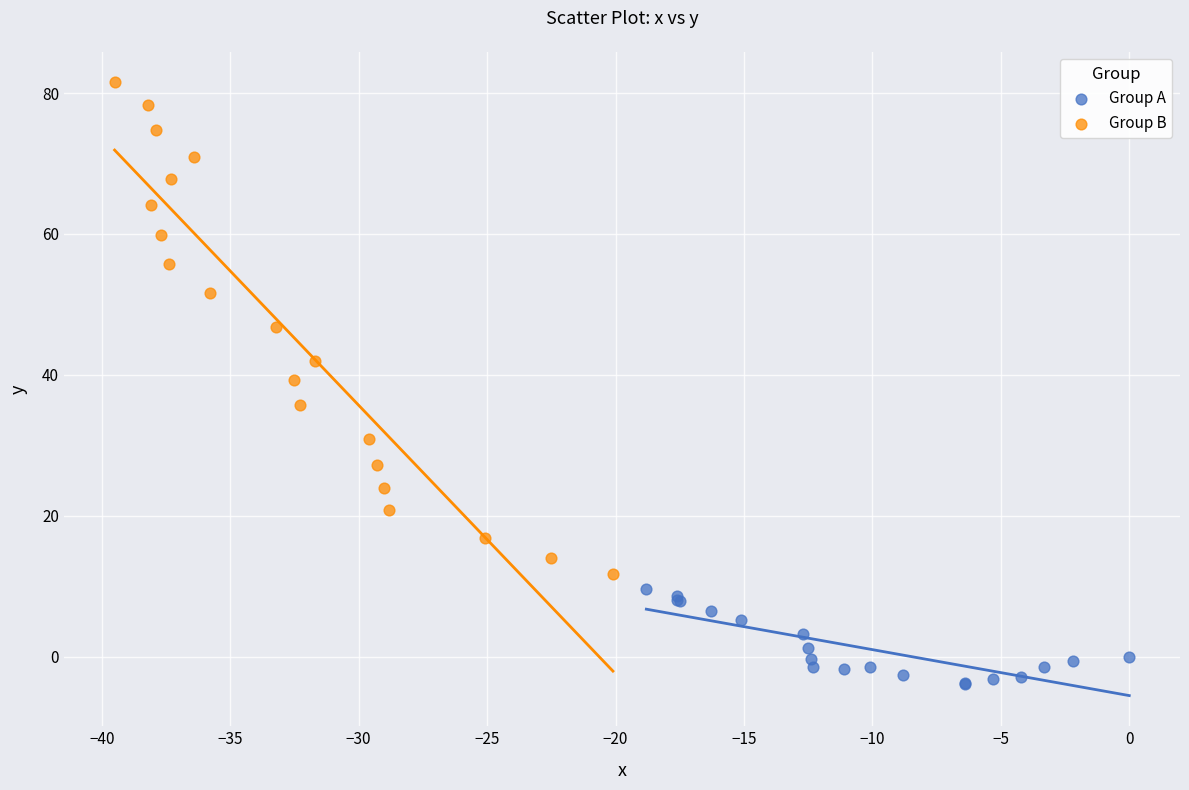

What are all the series names shown in the legend?

Group A, Group B